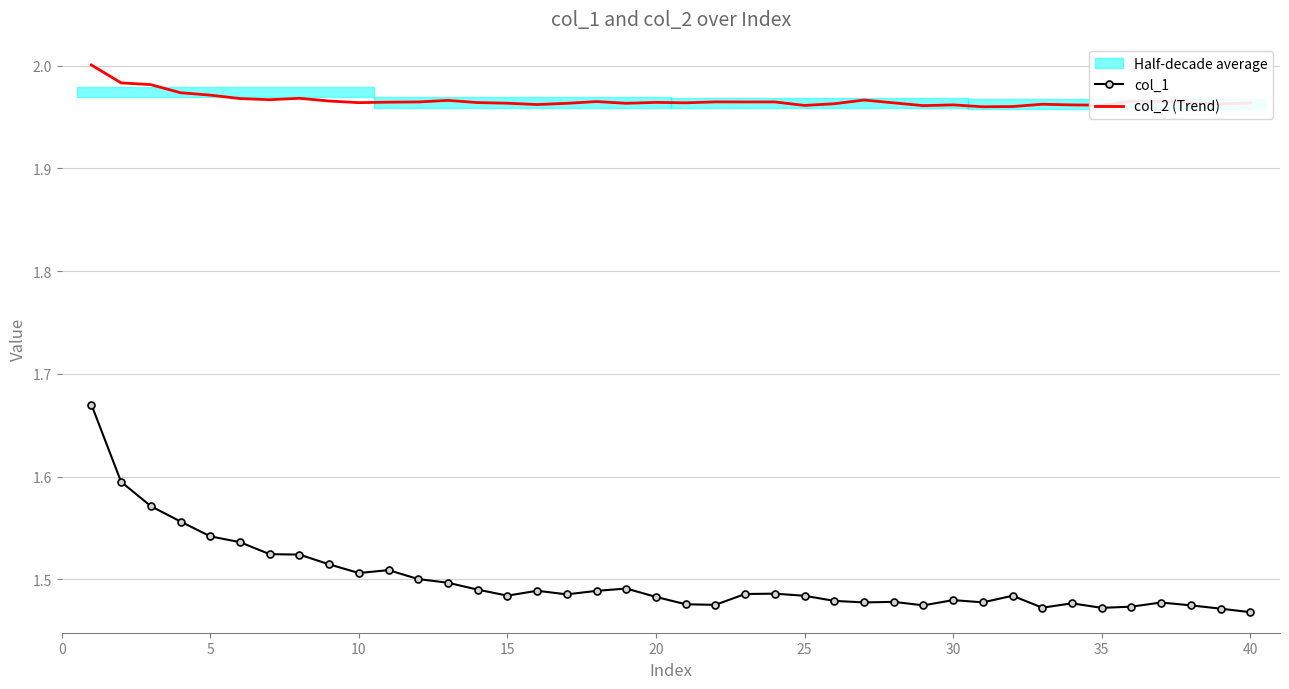

True or false: col_1 has a value of 2.2 at 35.

False